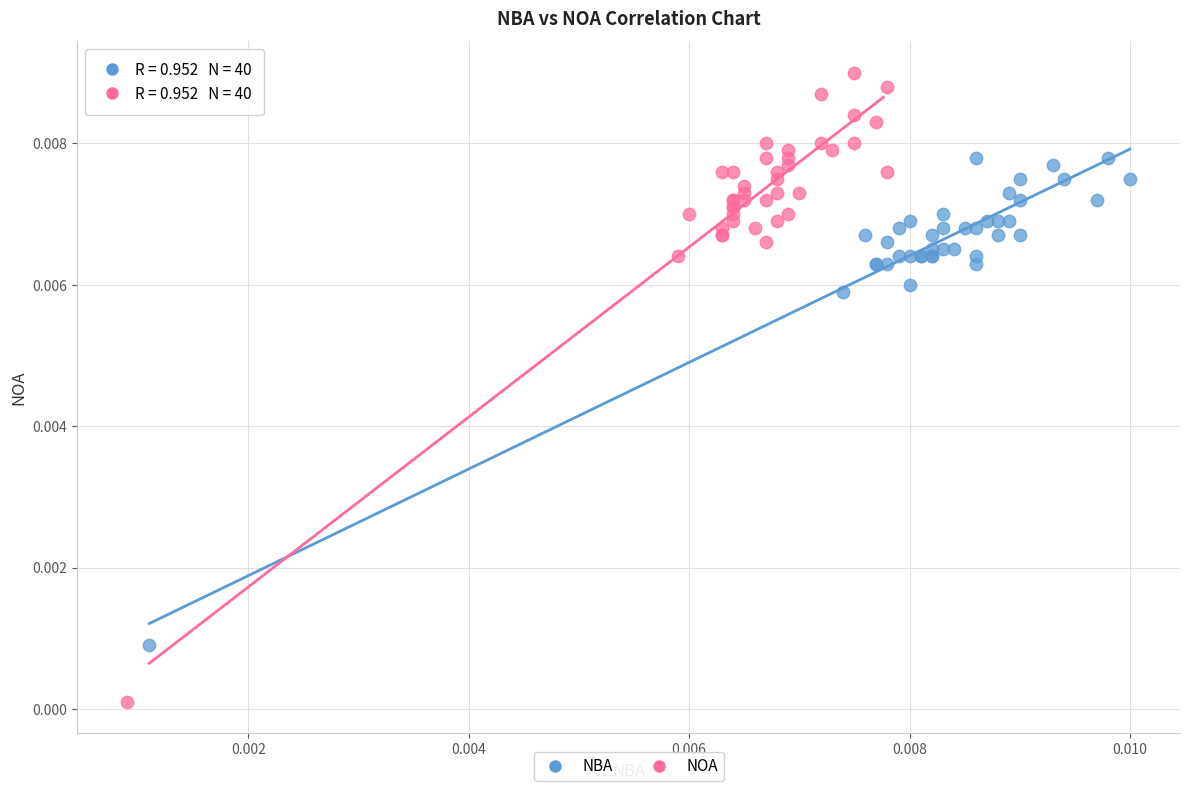

What are all the series names shown in the legend?

NBA, NOA